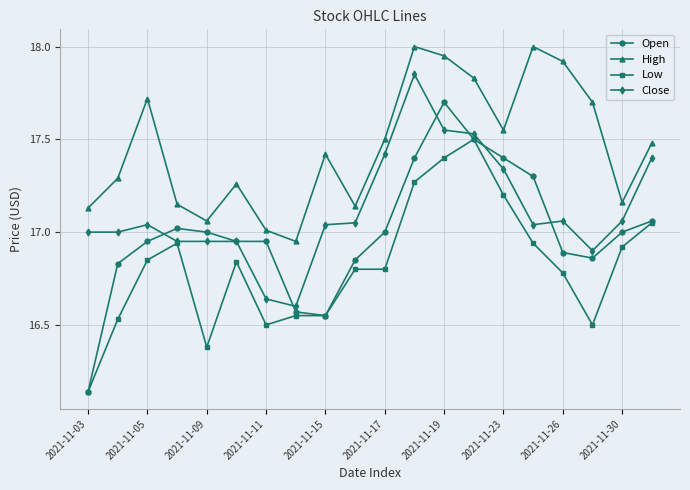

Which series has the widest spread of values?

Open